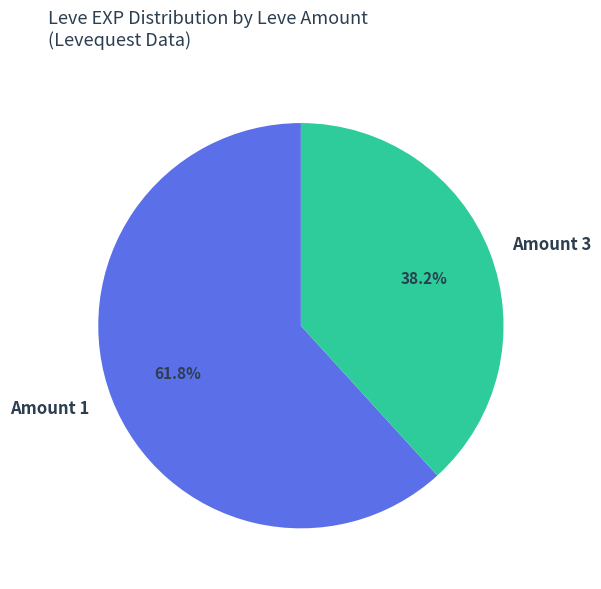

Rank the categories by value from highest to lowest.

Amount 1, Amount 3